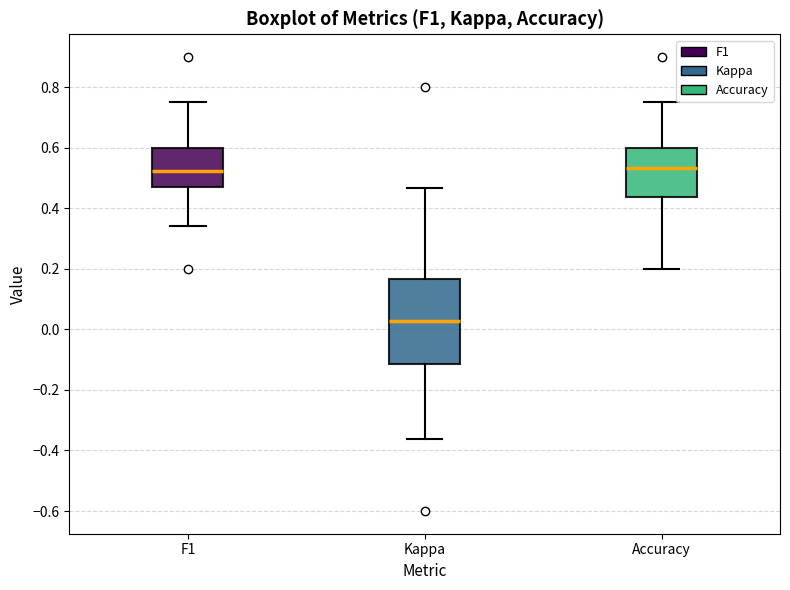

Reading left to right, read every box against the y-axis: the position of its median line, the range the box covers, and the ends of its whiskers. The values are not printed on the chart, so give them approximately, as read against the axis.

F1: median 0.52, box 0.48 to 0.60, whiskers 0.34 to 0.76
Kappa: median 0.02, box -0.12 to 0.16, whiskers -0.36 to 0.46
Accuracy: median 0.54, box 0.44 to 0.60, whiskers 0.20 to 0.76